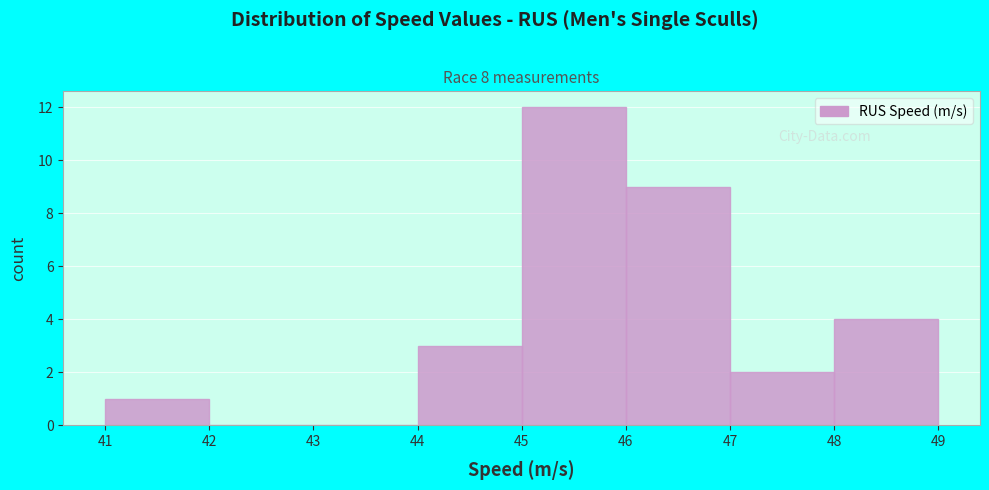

Reading left to right, list every bar in this chart as the range it spans on the x-axis followed by its height. The values are not printed on the chart, so give them approximately, as read against the axis.

41 to 42: 1
42 to 43: 0
43 to 44: 0
44 to 45: 3
45 to 46: 12
46 to 47: 9
47 to 48: 2
48 to 49: 4